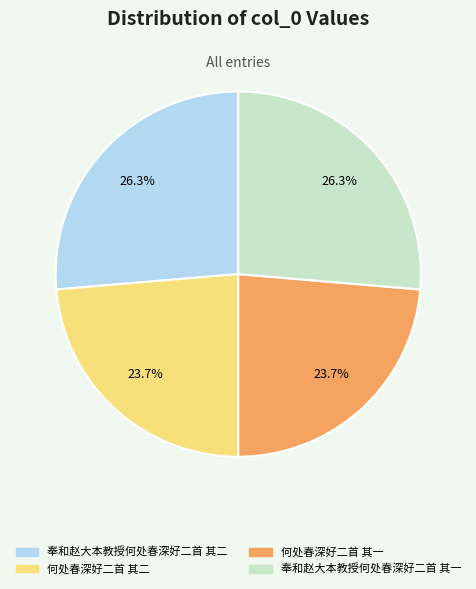

To the nearest percent, what portion does 奉和赵大本教授何处春深好二首 其二 represent?

26%